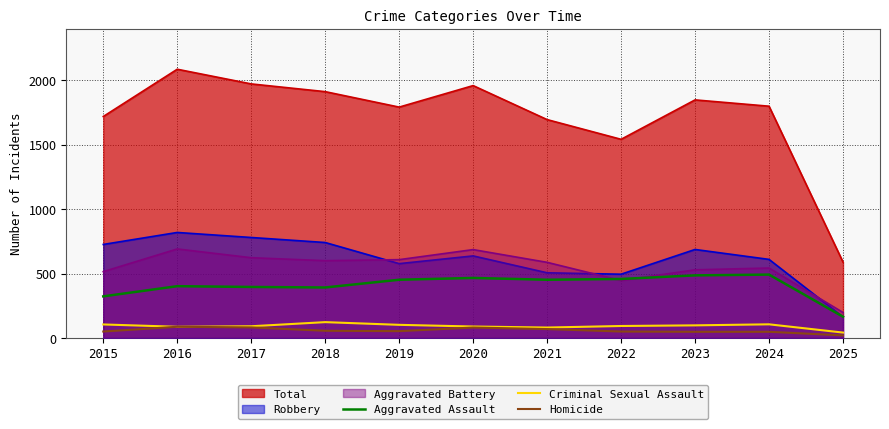

How many data points does each series have?

11